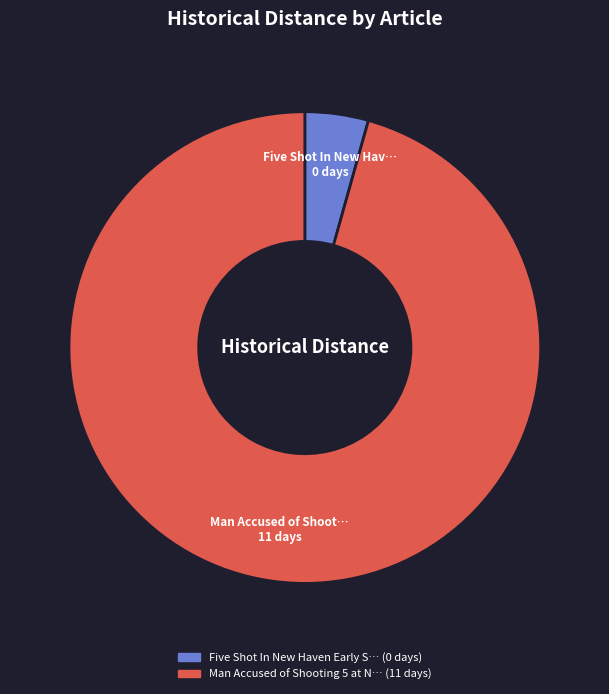

Is there a majority slice in this chart?

Yes